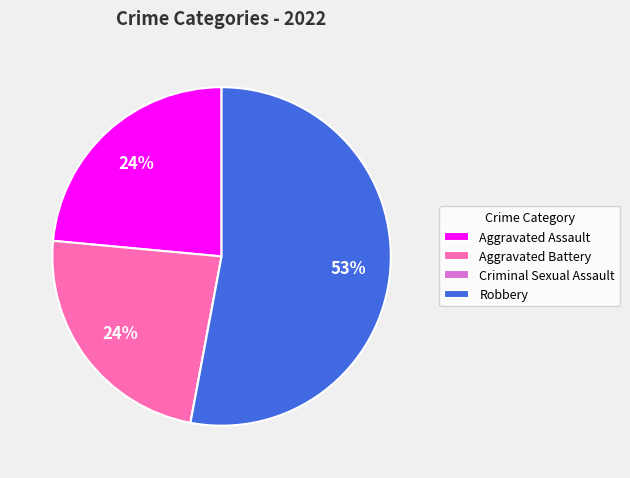

Do Aggravated Assault and Robbery together represent more than half of the pie?

Yes